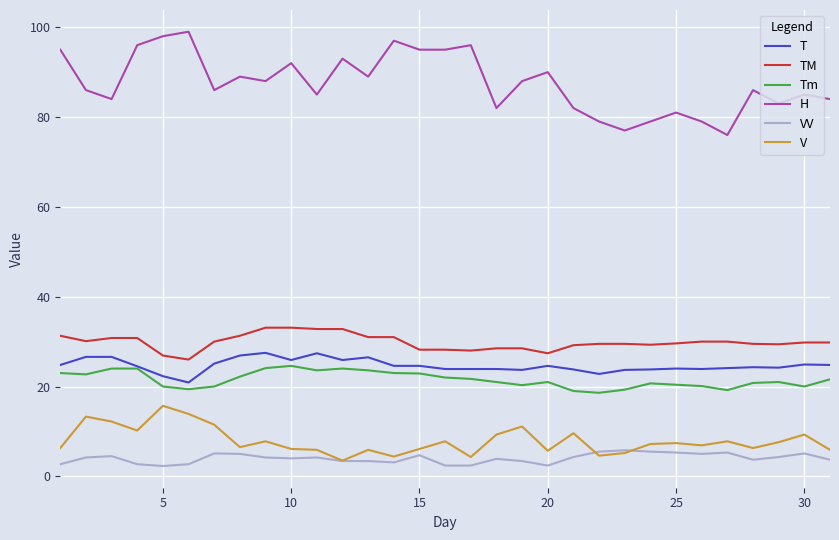

True or false: H and TM cross at least once.

False